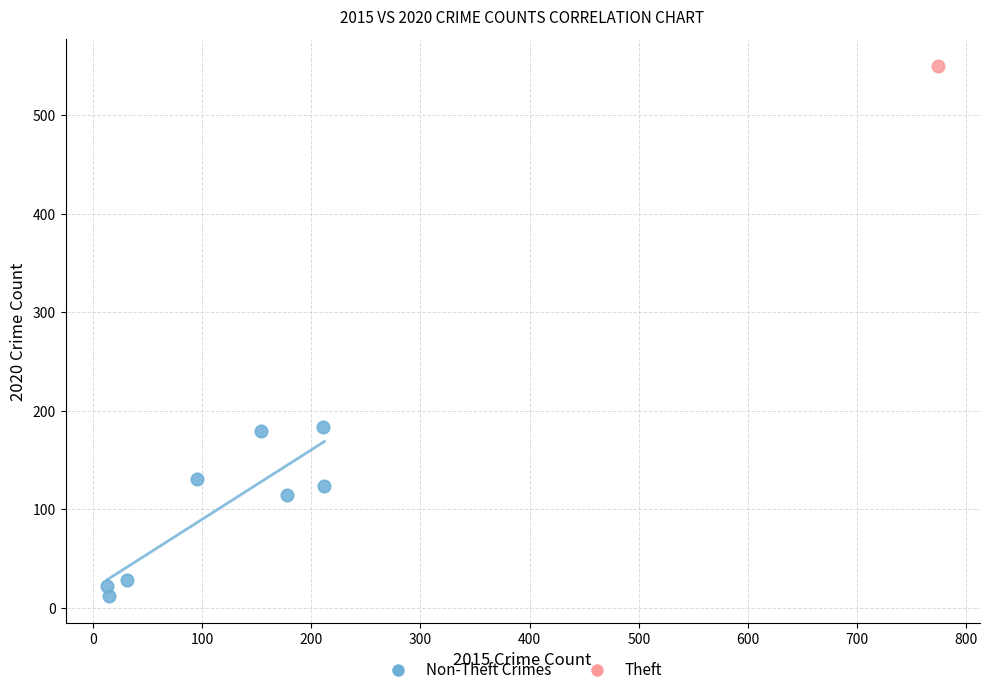

What are all the series names shown in the legend?

Non-Theft Crimes, Theft